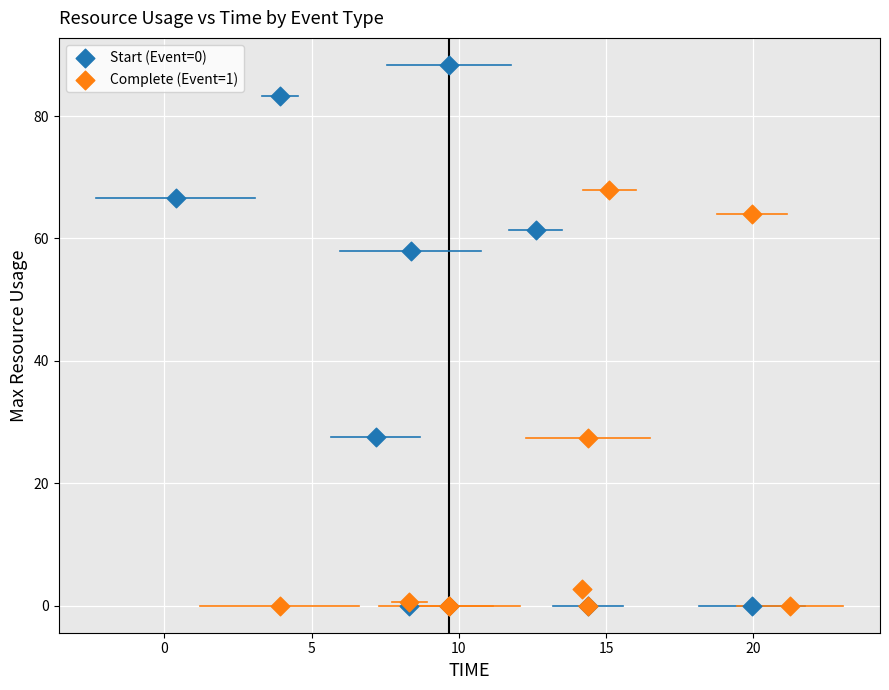

Which series reaches the maximum Y coordinate?

Start (Event=0)